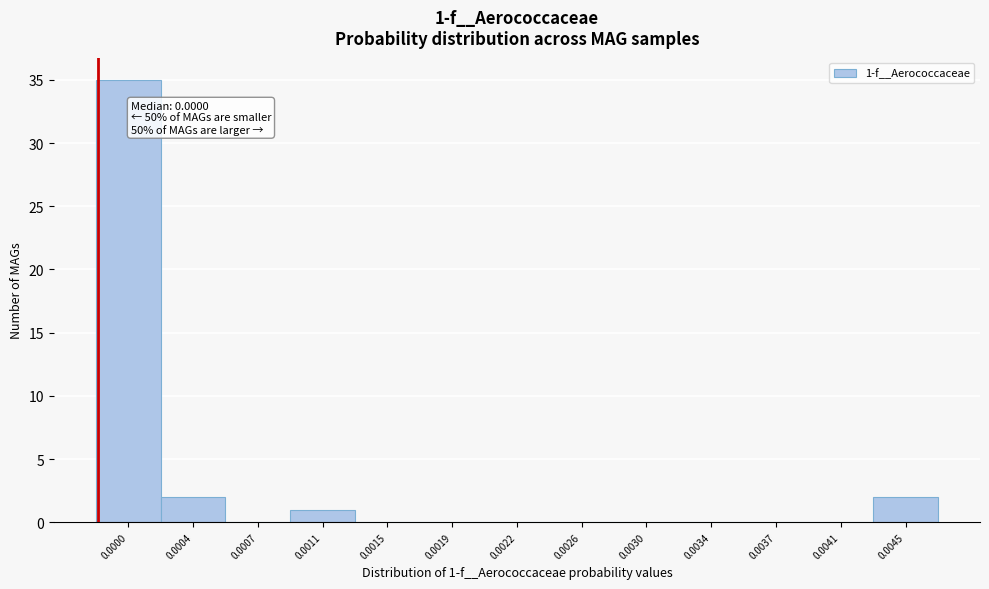

Reading right to left, what are all the values shown in this chart?

0.0045=2	0.0041=0	0.0037=0	0.0034=0	0.0030=0	0.0026=0	0.0022=0	0.0019=0	0.0015=0	0.0011=1	0.0007=0	0.0004=2	0.0000=35